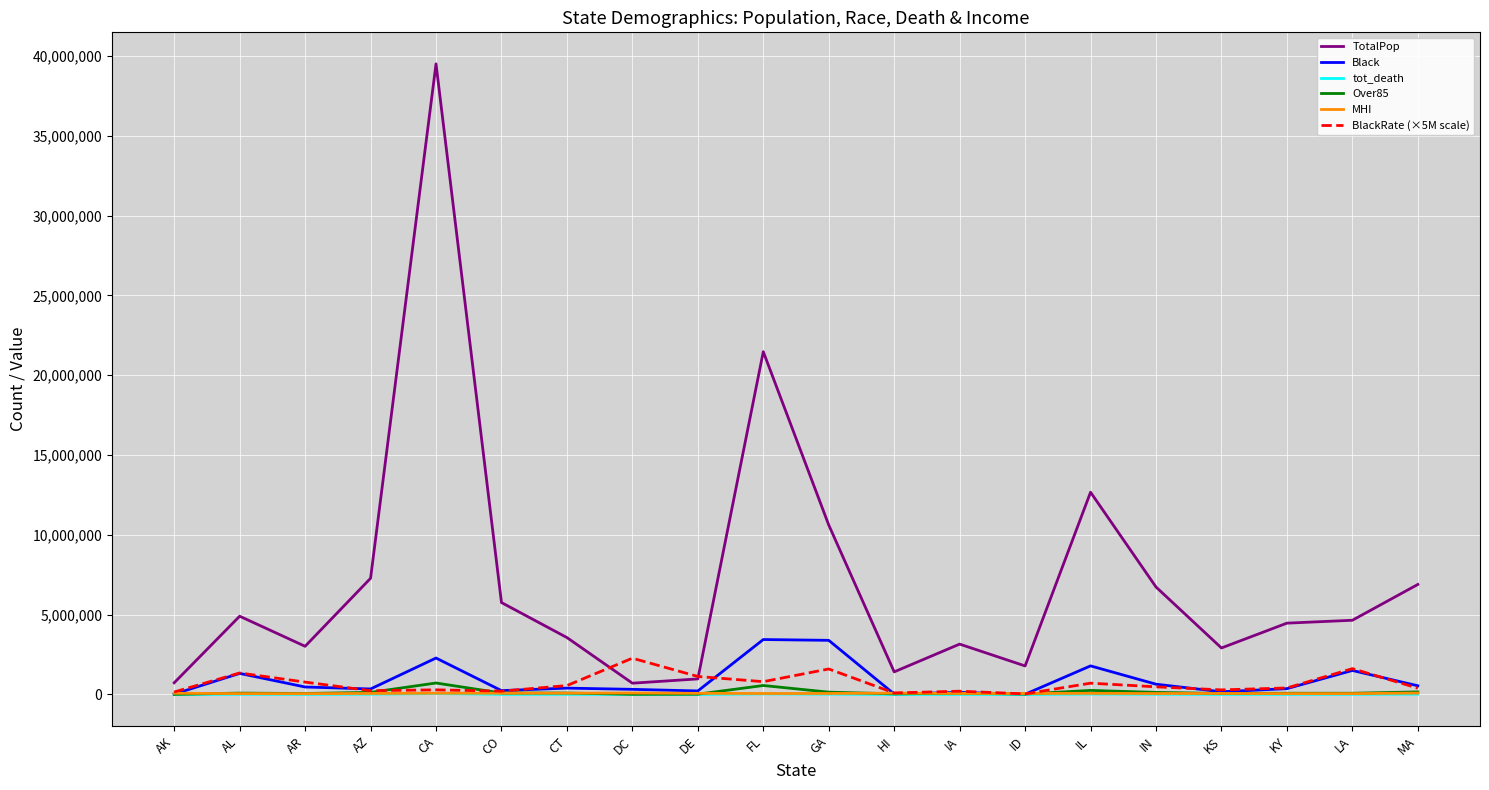

Which series has the largest total across all categories?

TotalPop